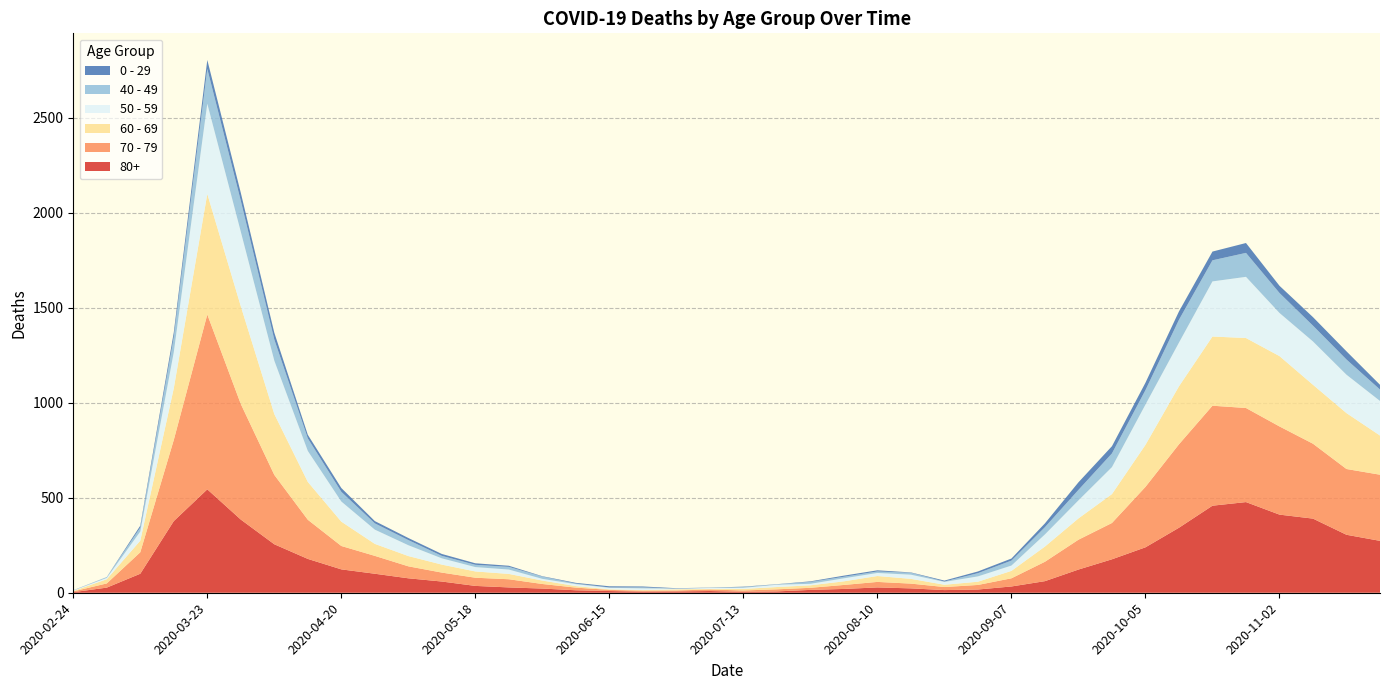

Reading left to right, list all the values displayed in this chart.

80+: 3	27	100	377	544	385	255	178	123	100	76	59	36	28	22	13	9	6	7	9	5	7	15	20	28	23	14	17	33	61	122	176	239	342	458	477	411	390	305	273
70 - 79: 4	22	113	427	920	608	365	206	123	94	63	47	43	43	24	14	6	5	5	8	7	11	11	21	29	25	16	24	43	102	157	191	318	439	526	495	464	394	346	348
60 - 69: 2	22	61	272	634	514	320	199	128	63	54	42	33	28	18	8	3	3	6	3	8	12	13	19	31	25	12	17	39	80	112	152	221	305	364	368	370	310	294	206
50 - 59: 3	7	48	190	475	392	281	163	106	75	57	33	23	23	9	10	8	9	3	5	6	12	8	16	16	22	15	28	28	64	95	142	212	230	290	322	227	228	202	182
40 - 49: 0	5	21	79	183	163	111	66	51	33	27	13	12	14	12	3	2	5	1	1	4	2	10	8	8	10	2	17	26	38	55	72	76	120	111	126	105	83	80	60
0 - 29: 1	0	10	25	47	42	36	19	20	12	11	10	8	6	2	4	6	5	2	1	2	1	3	6	6	2	5	9	11	20	40	38	39	44	46	52	38	45	43	25